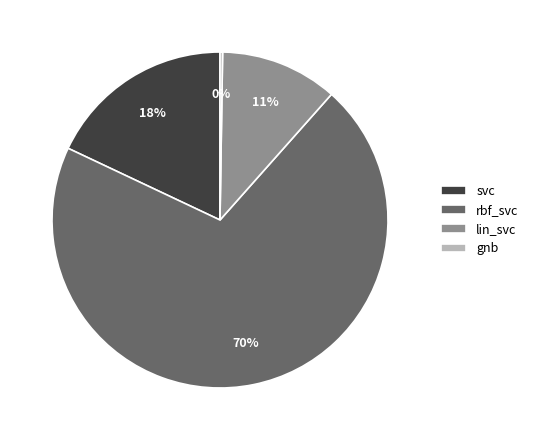

Is there any slice that represents more than half of the pie?

Yes